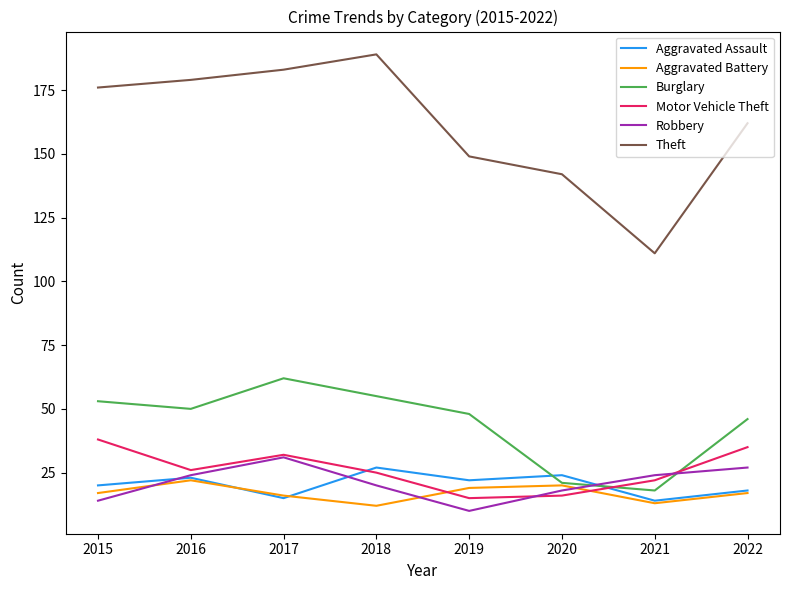

At which category does Aggravated Assault reach its first local valley?

2017